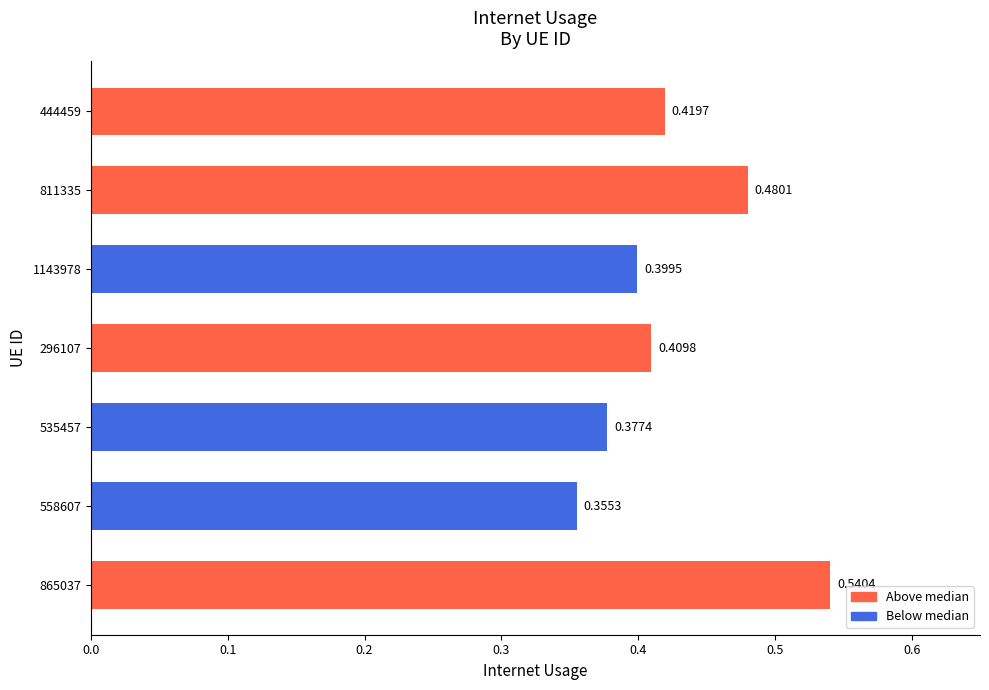

Rank the categories by value from highest to lowest.

865037, 811335, 444459, 296107, 1143978, 535457, 558607